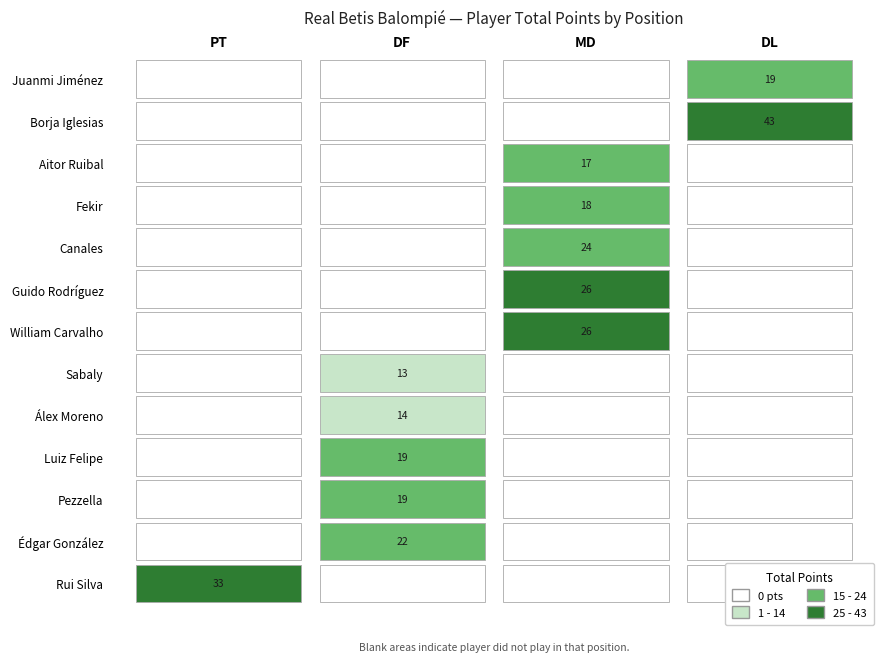

Which category has the highest value in the Álex Moreno series?

DF